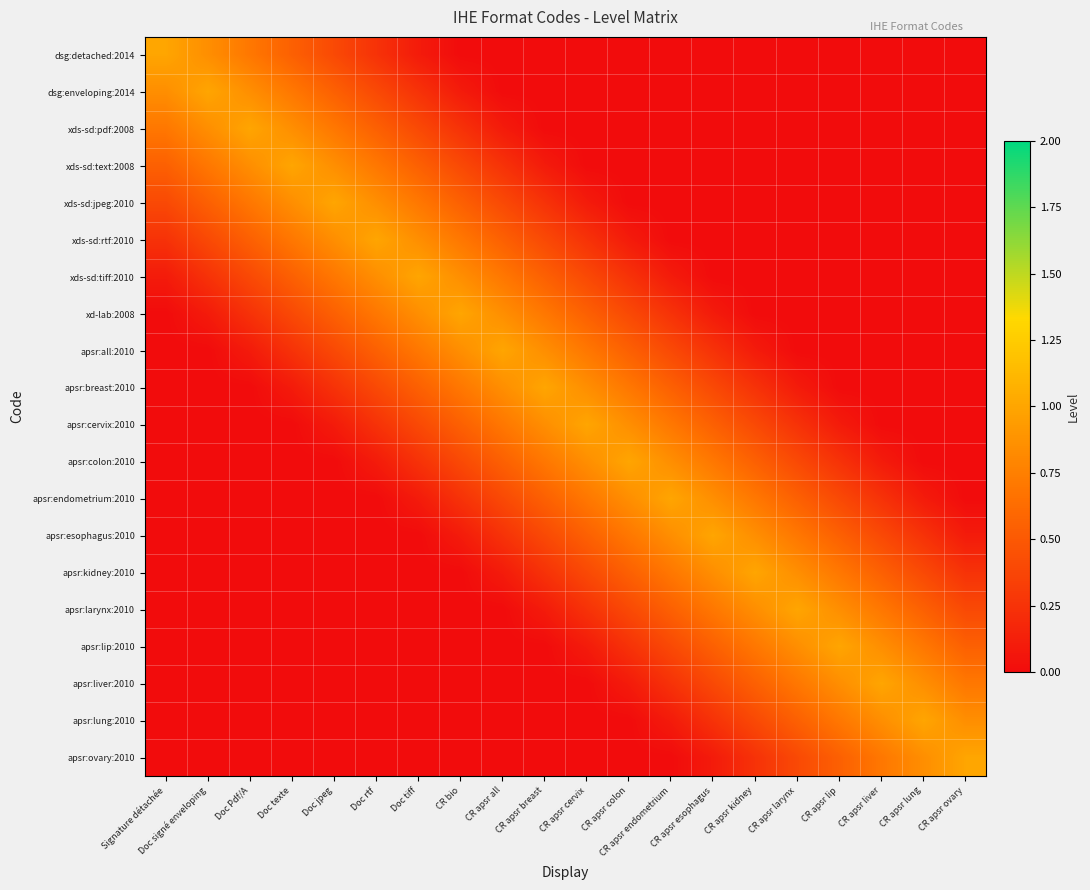

Between CR apsr breast and CR apsr esophagus, which is larger?

CR apsr breast